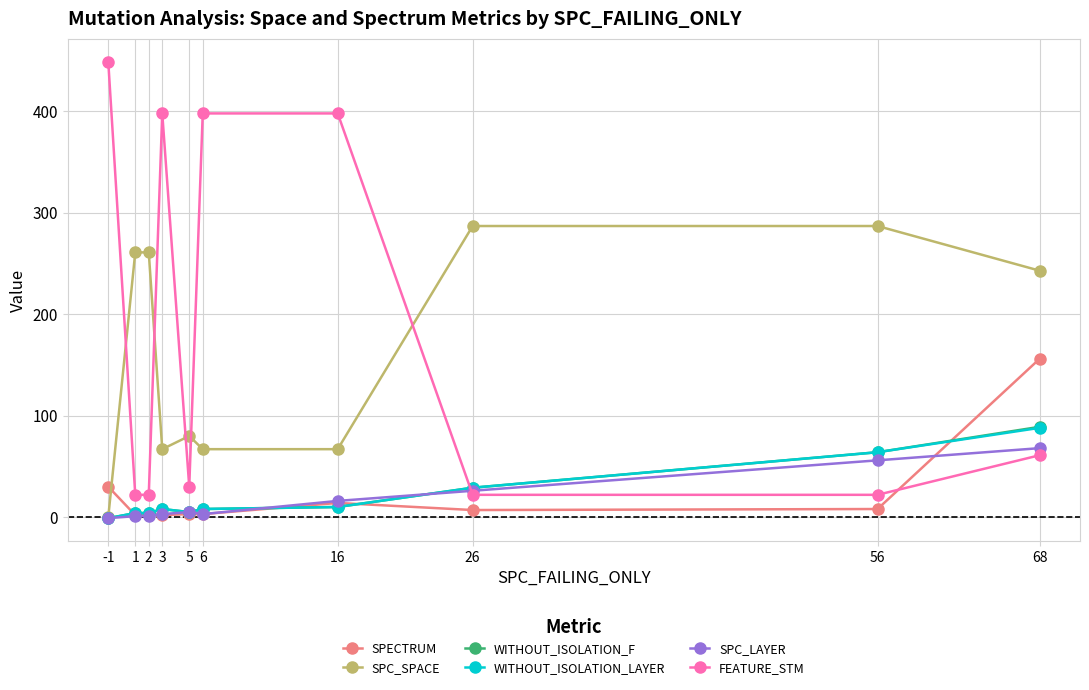

At which category is the sum across all series the highest?

68